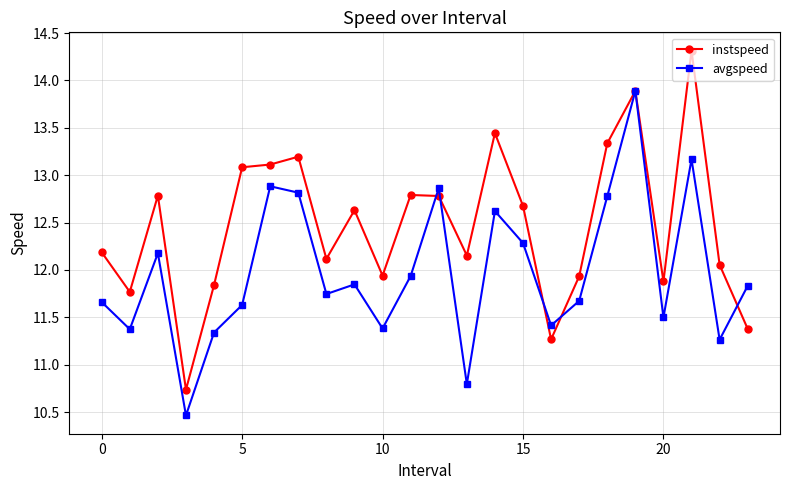

Rank the series by their maximum value, from highest to lowest.

instspeed, avgspeed